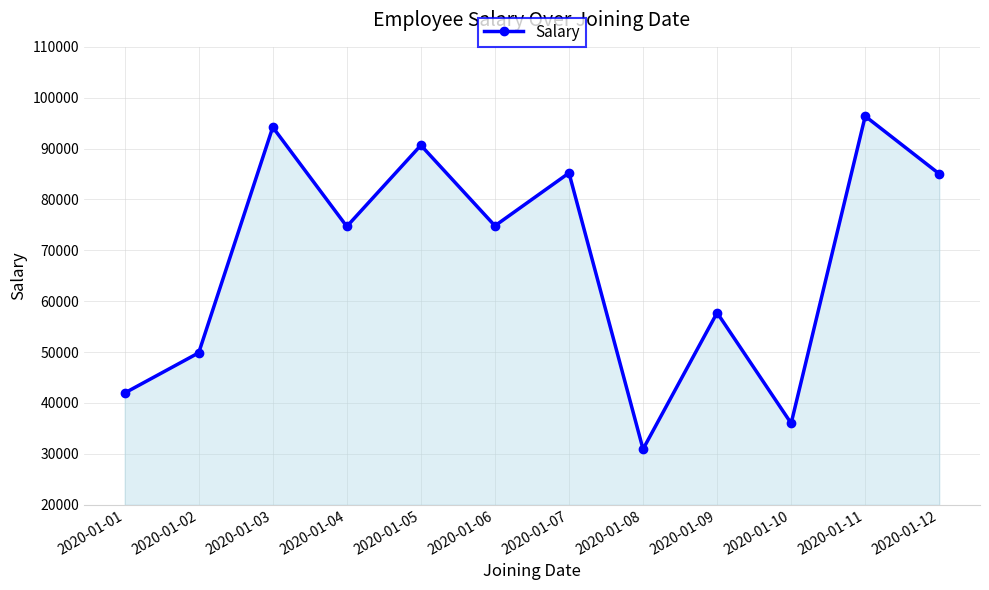

How many points are higher than both their immediate neighbors (excluding endpoints)?

5